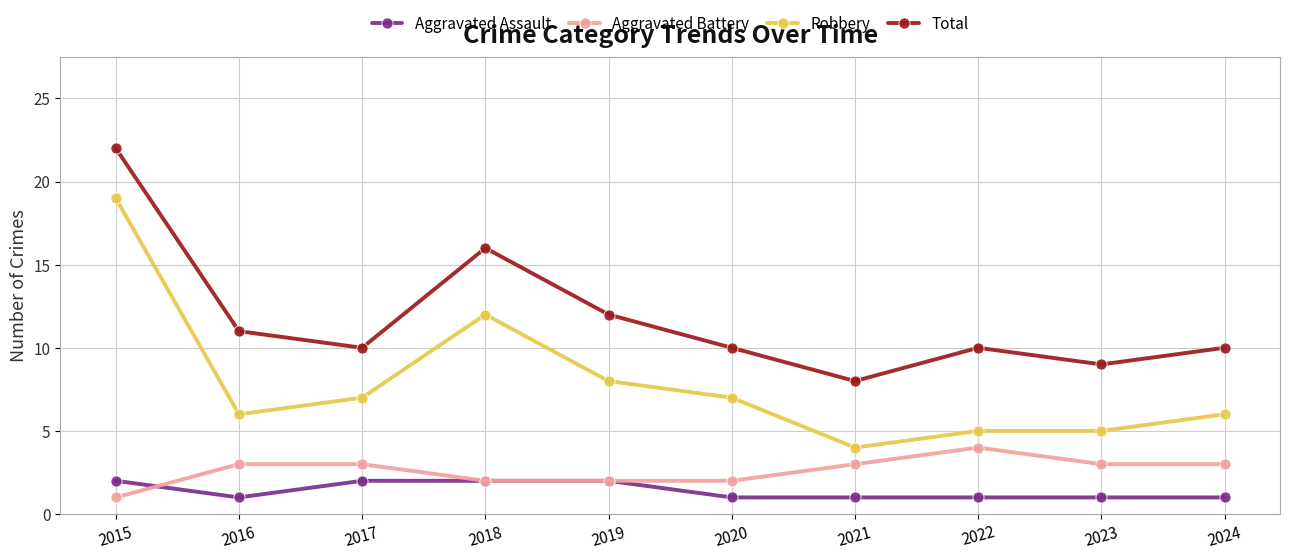

At 2020, list the series in order from smallest to largest.

Aggravated Assault, Aggravated Battery, Robbery, Total